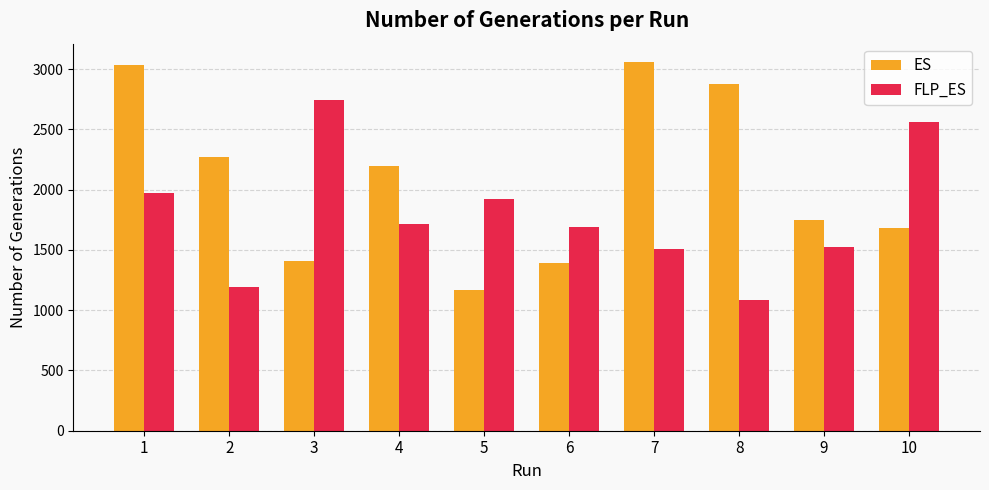

How many series are shown in this chart?

2